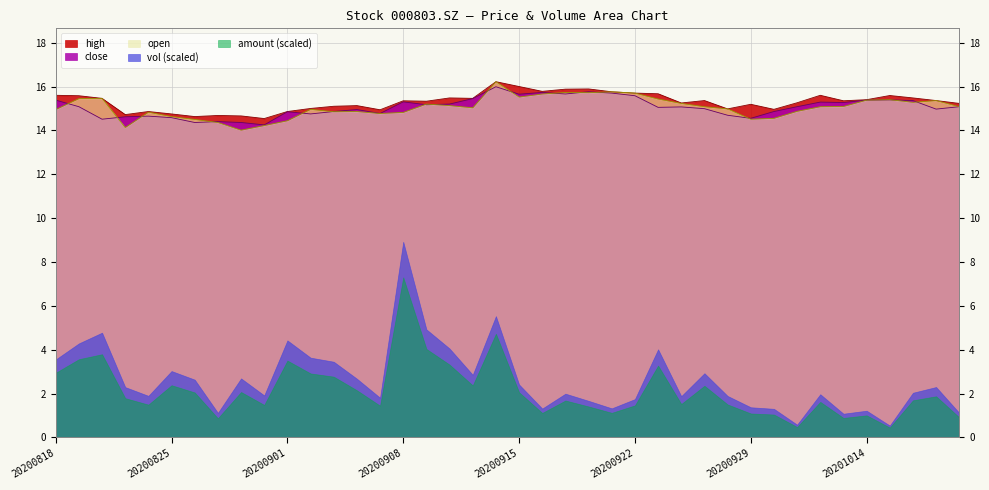

How many interior local peaks does the open series have?

10